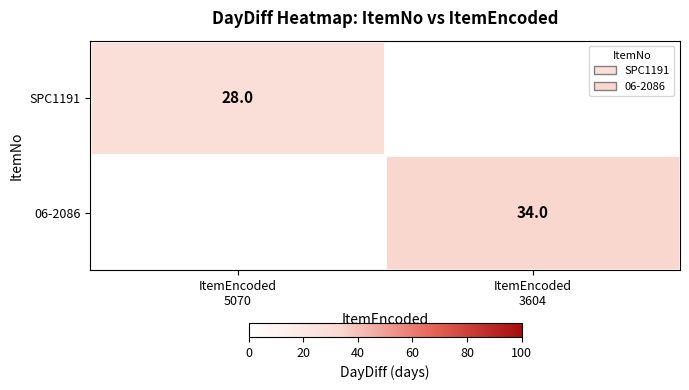

True or false: SPC1191 has a value of 28 at ItemEncoded 5070.

True